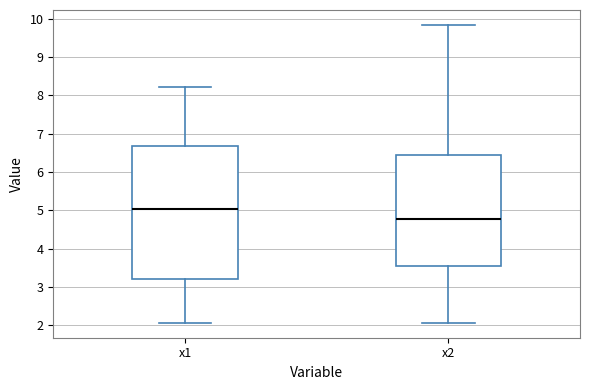

Where does the lower whisker of the box for x1 end on the y-axis? The values are not printed on the chart, so give them approximately, as read against the axis.

2.1